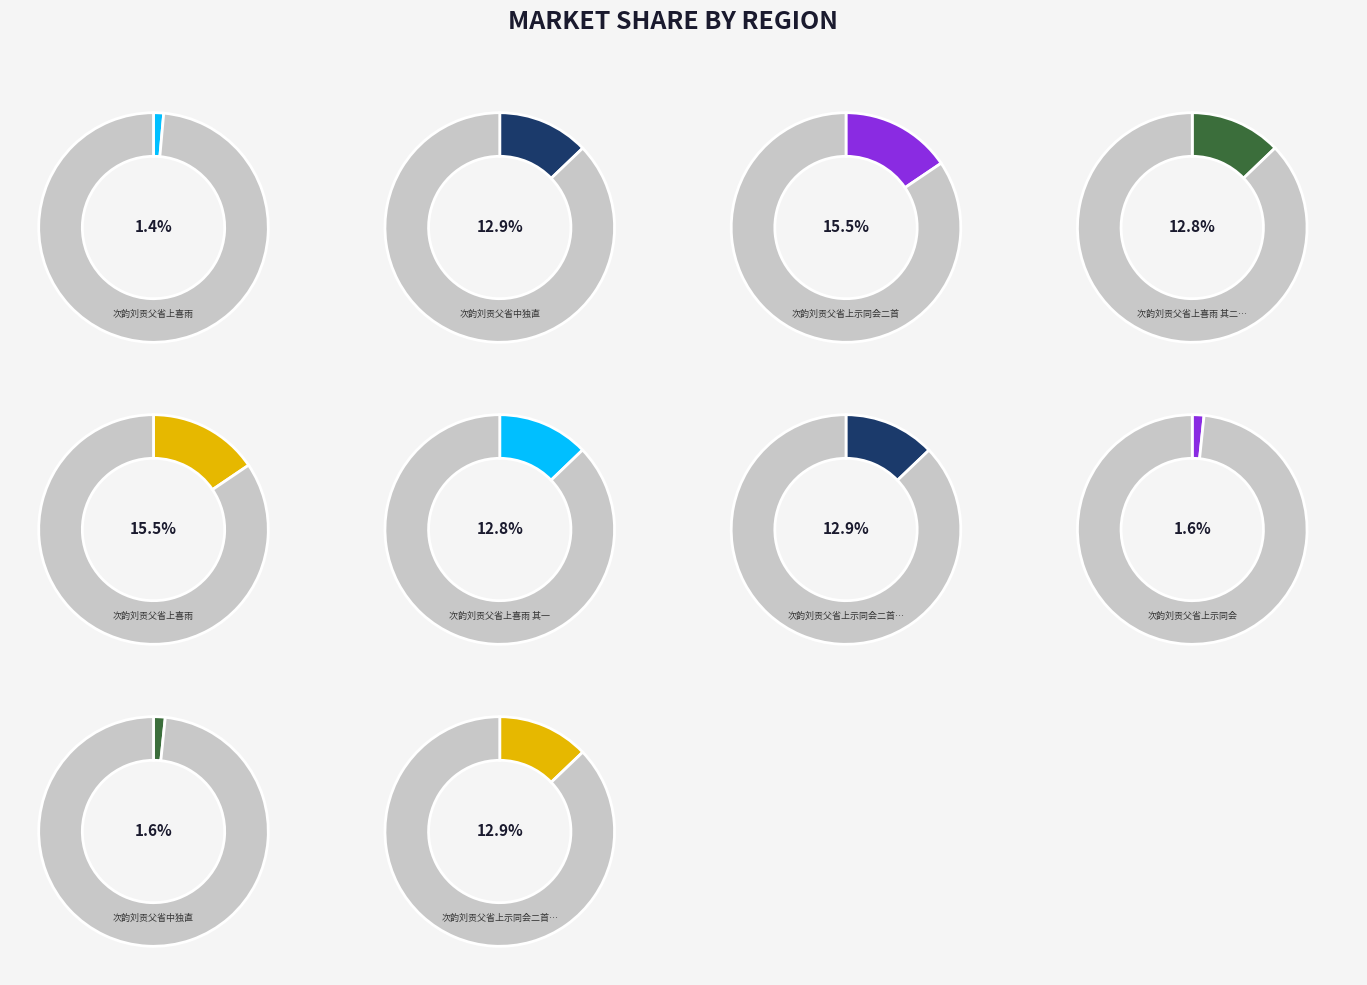

True or false: 次韵刘贡父省中独直 accounts for 2% of the total.

True